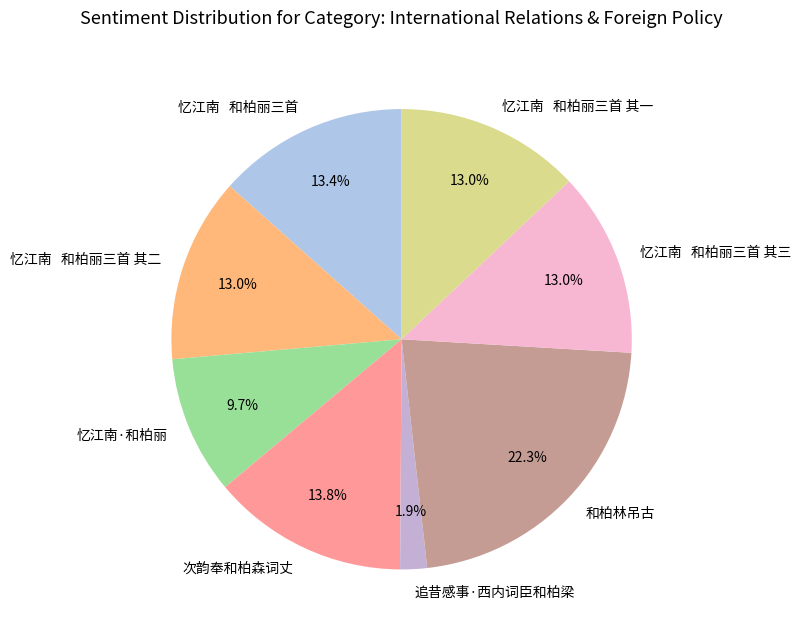

Is it true that 追昔感事·西内词臣和柏梁 is 8% of the pie?

False